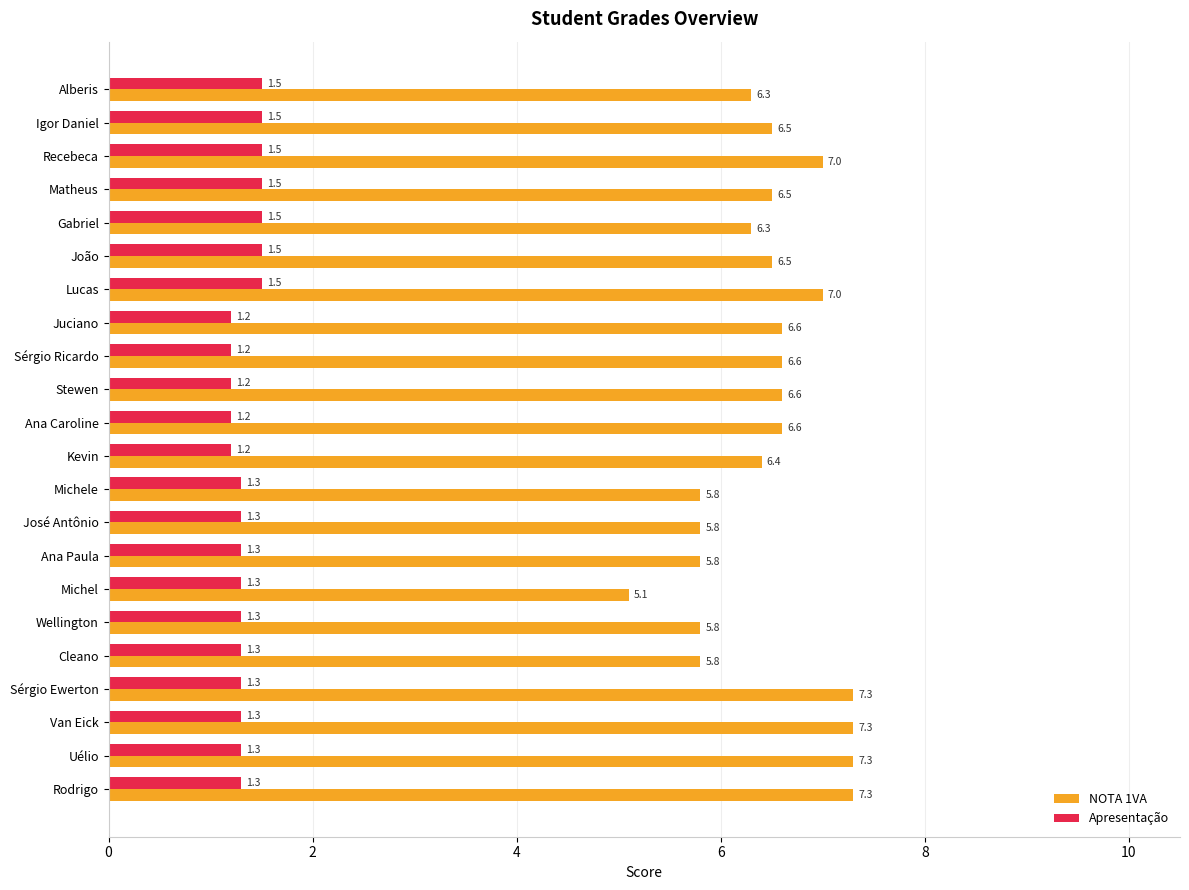

Count the number of data series in this chart.

2